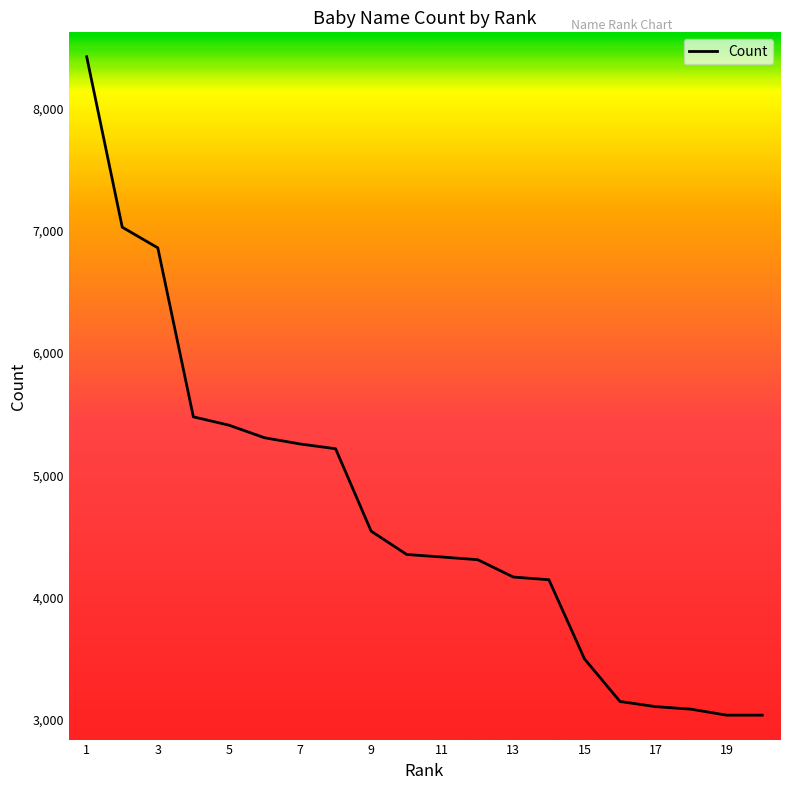

What is the average value?

4687